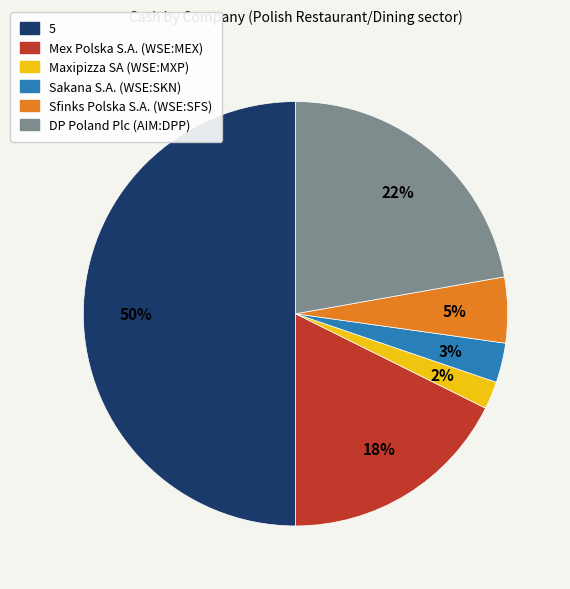

What percentage is the Sfinks Polska S.A. (WSE:SFS) slice, to the nearest percent?

5%